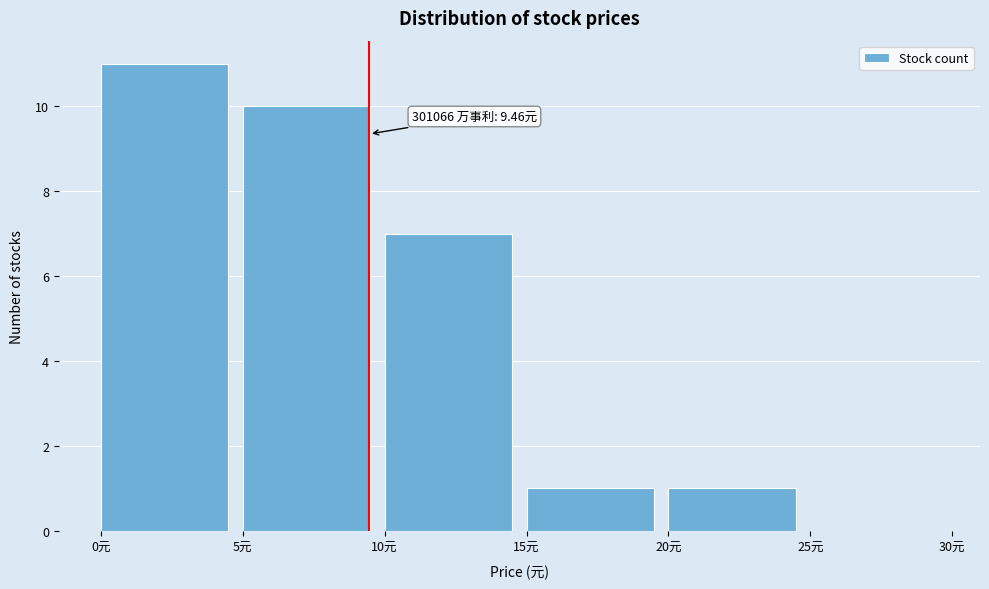

Which range on the x-axis has the tallest bar?

0 to 5